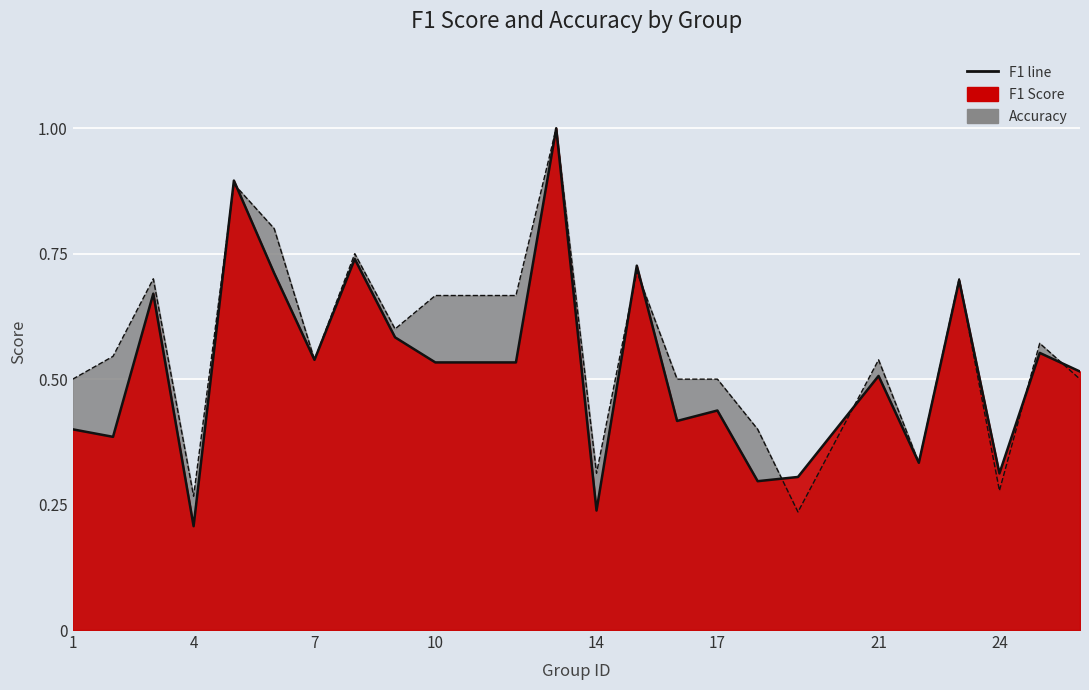

How many lines are shown in the chart?

2